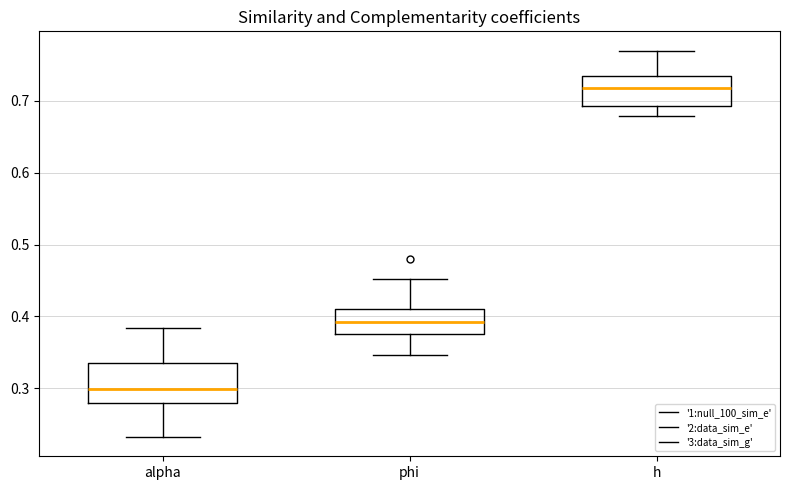

Which box has the lowest median line?

alpha